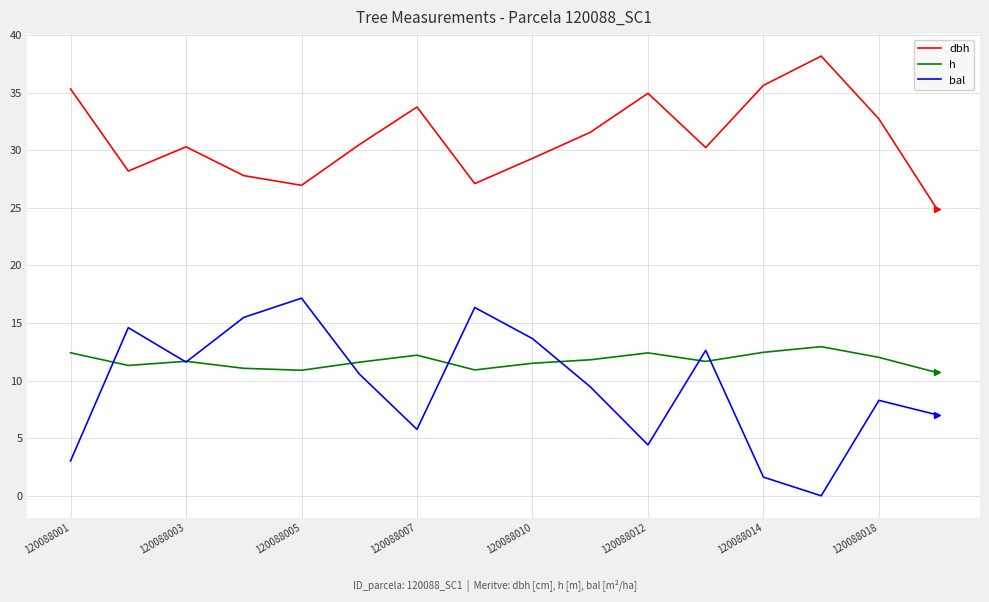

True or false: dbh and h cross at least once.

False